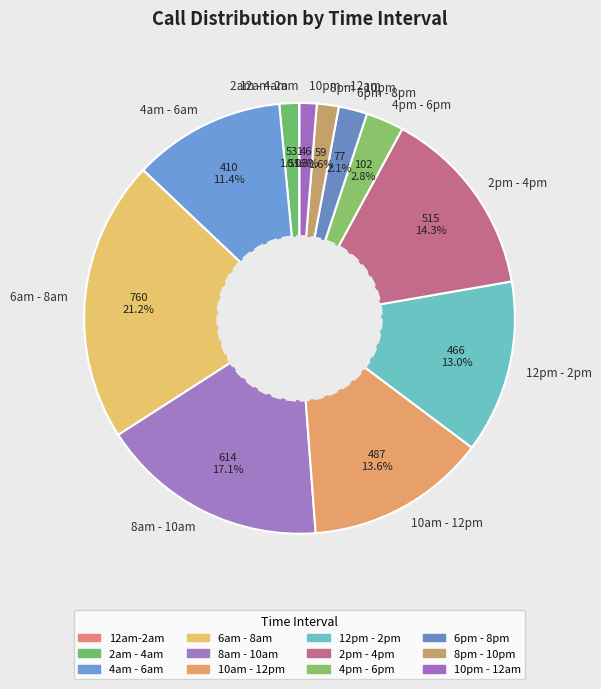

Which category has the biggest portion of the pie?

6am - 8am